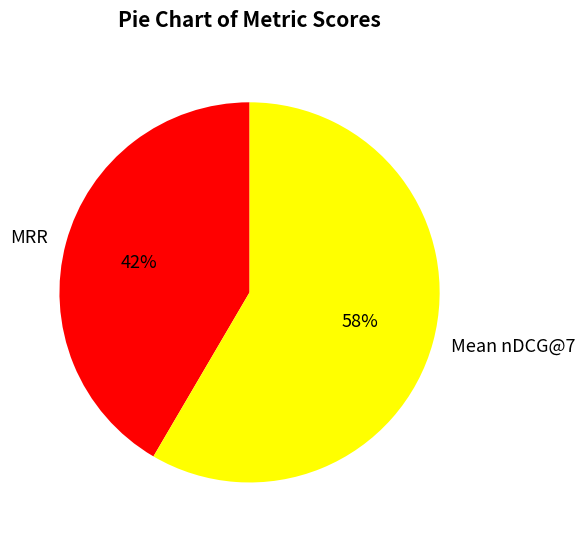

To the nearest percent, what is the combined percentage of MRR and Mean nDCG@7?

100%